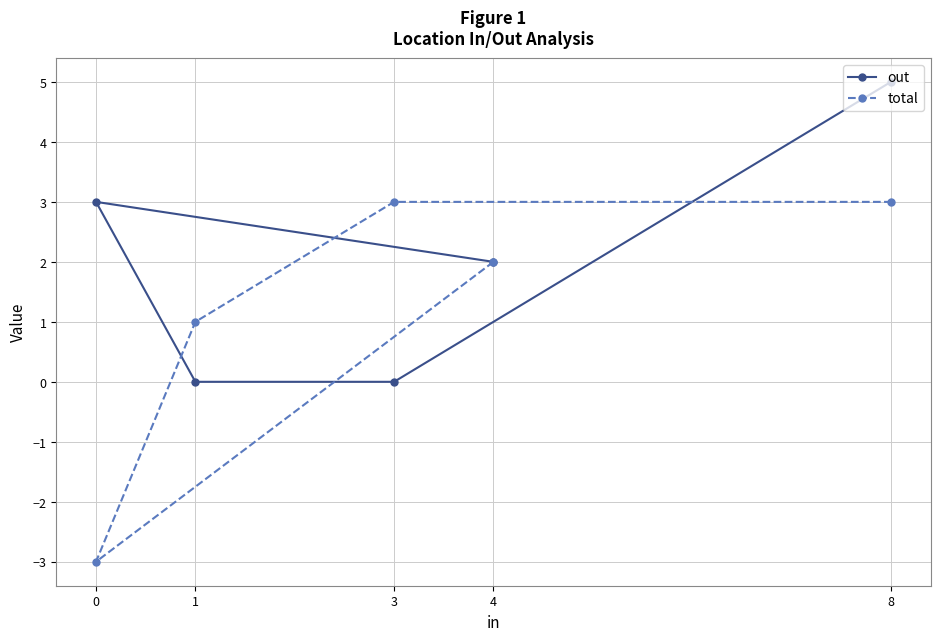

Count the number of categories in the chart.

5